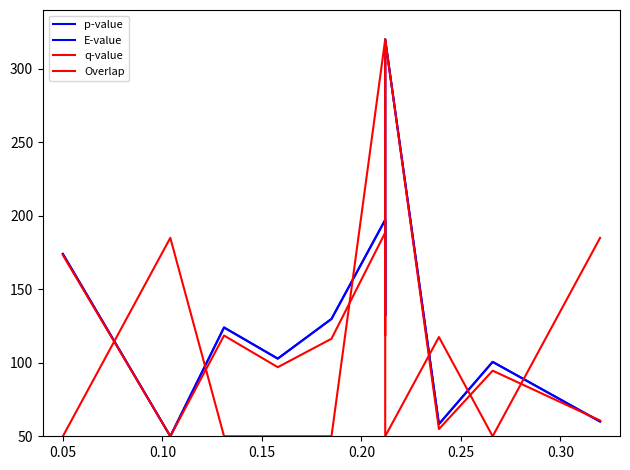

At which category does q-value reach its first local valley?

0.05